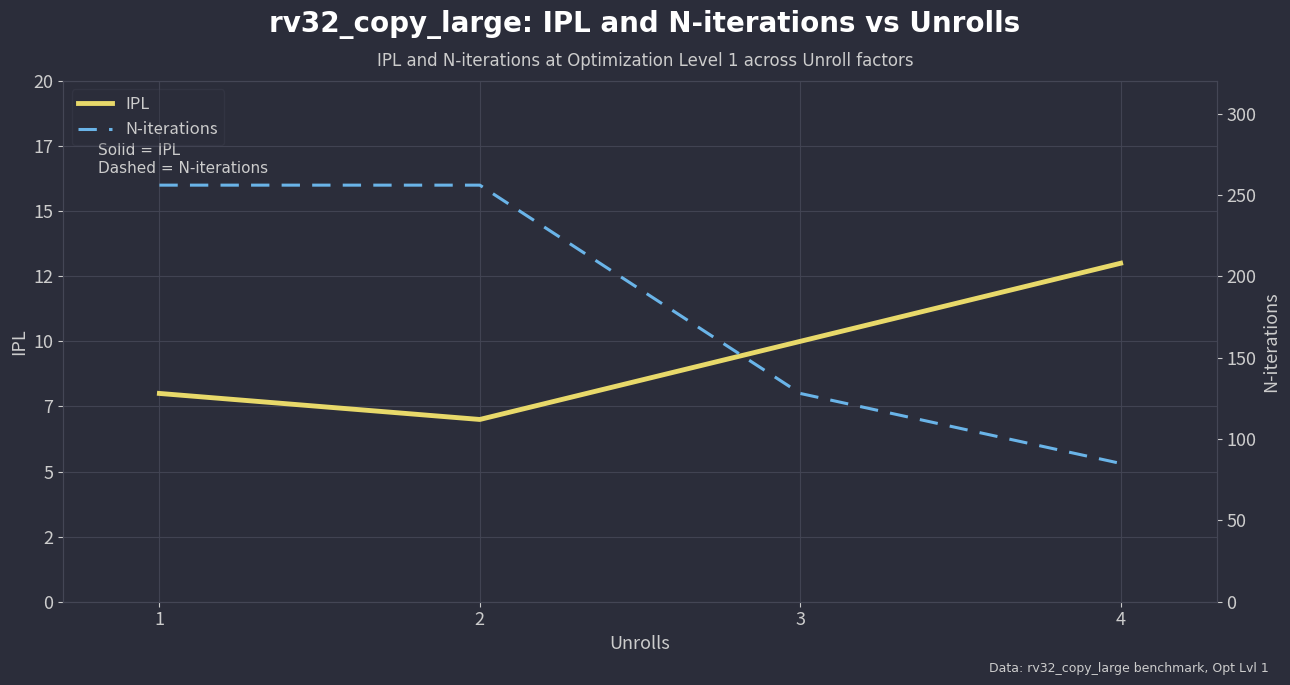

Reading left to right, transcribe all the data shown in this chart.

IPL: 1=8	2=7	3=10	4=13
N-iterations: 1=256	2=256	3=128	4=85